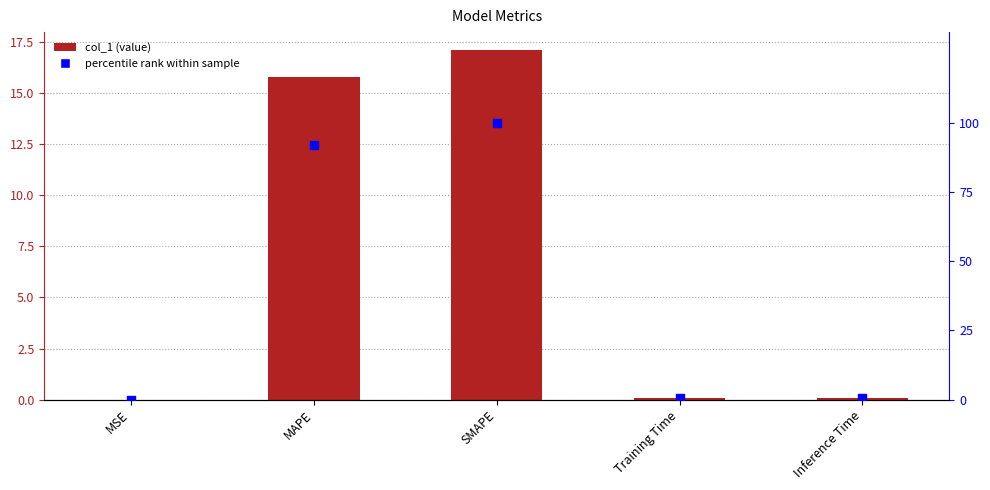

At how many categories does at least one series exceed 77?

2